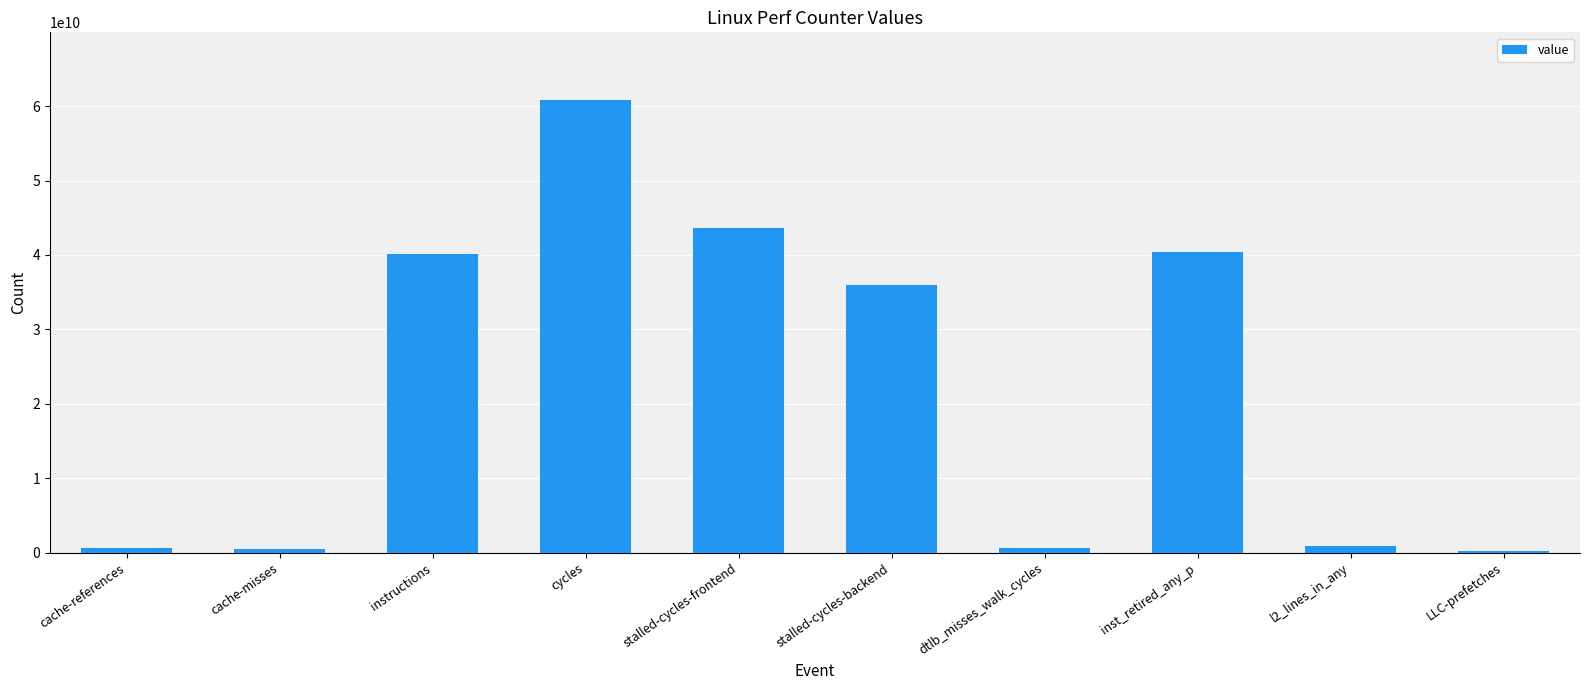

How many data points are less than 35967741863?

5